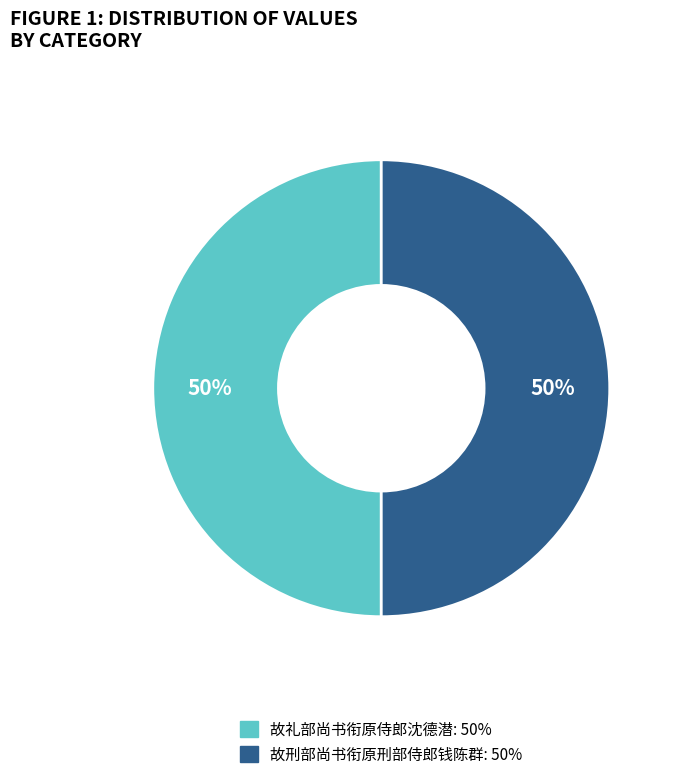

What percentage is the 故刑部尚书衔原刑部侍郎钱陈群 slice, to the nearest percent?

50%